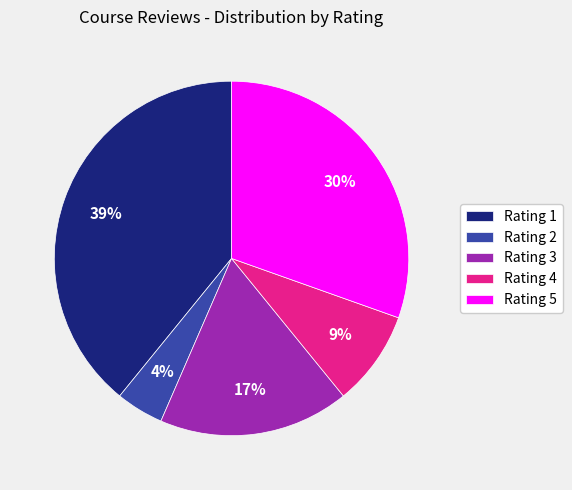

What percentage is the Rating 3 slice, to the nearest percent?

17%